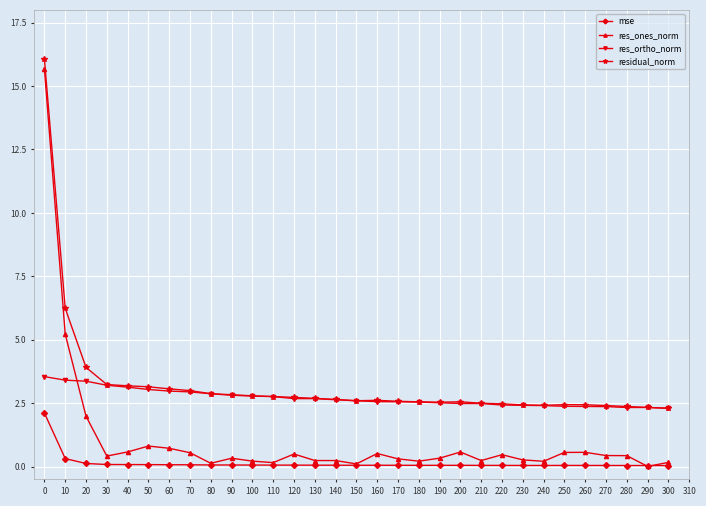

True or false: res_ortho_norm and res_ones_norm cross at least once.

True